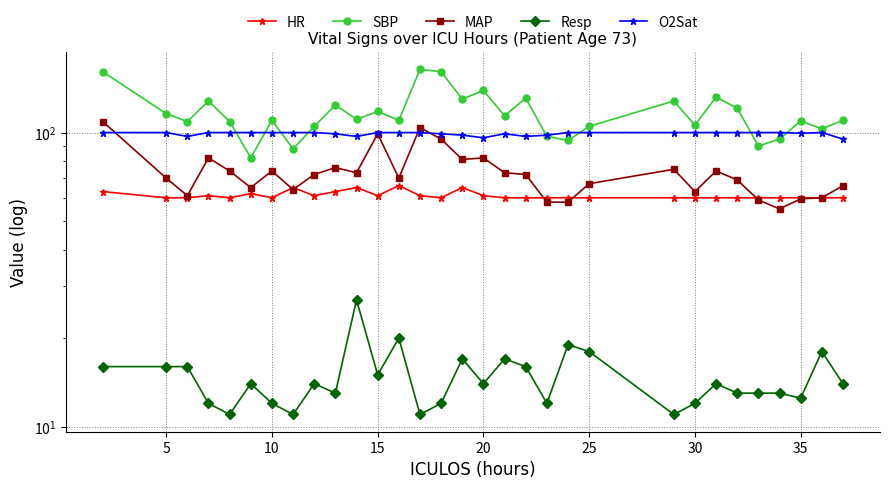

What are all the series names shown in the legend?

HR, SBP, MAP, Resp, O2Sat